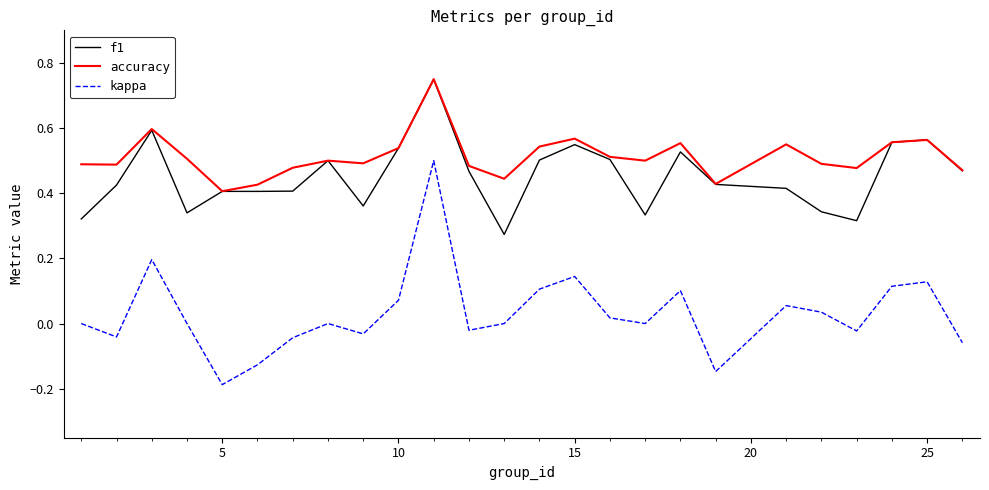

Does the chart display data point markers on the line(s)?

No